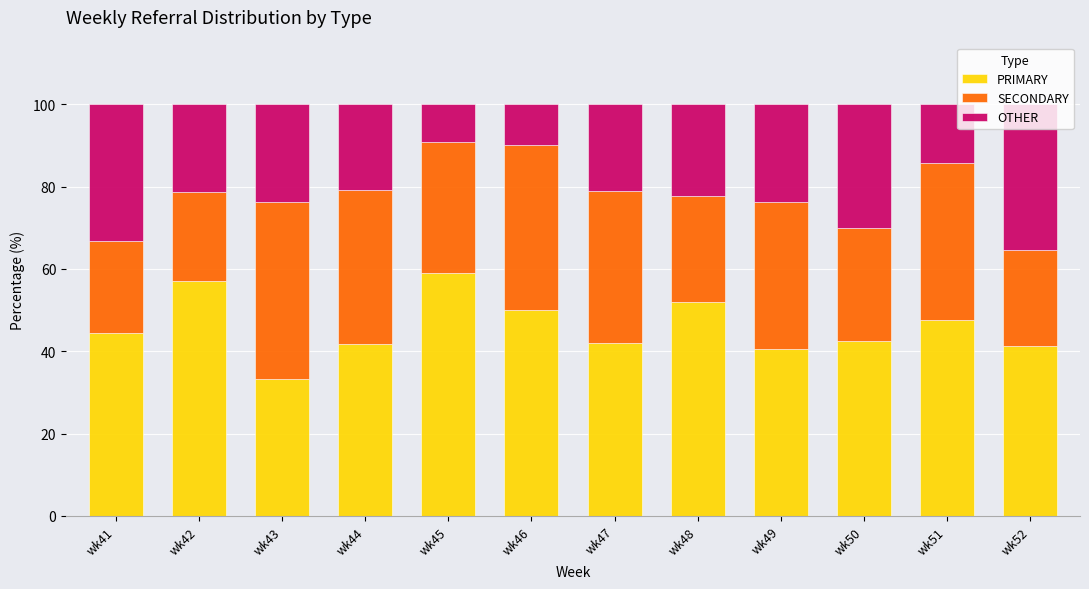

The PRIMARY series shows 67.0 at wk49. True or false?

False